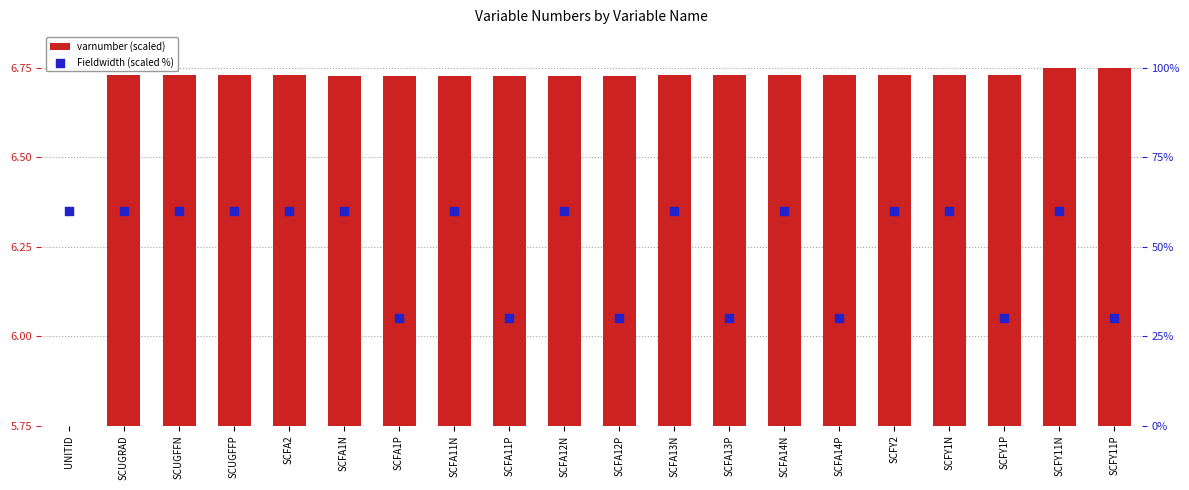

At how many categories does at least one series exceed 41?

13